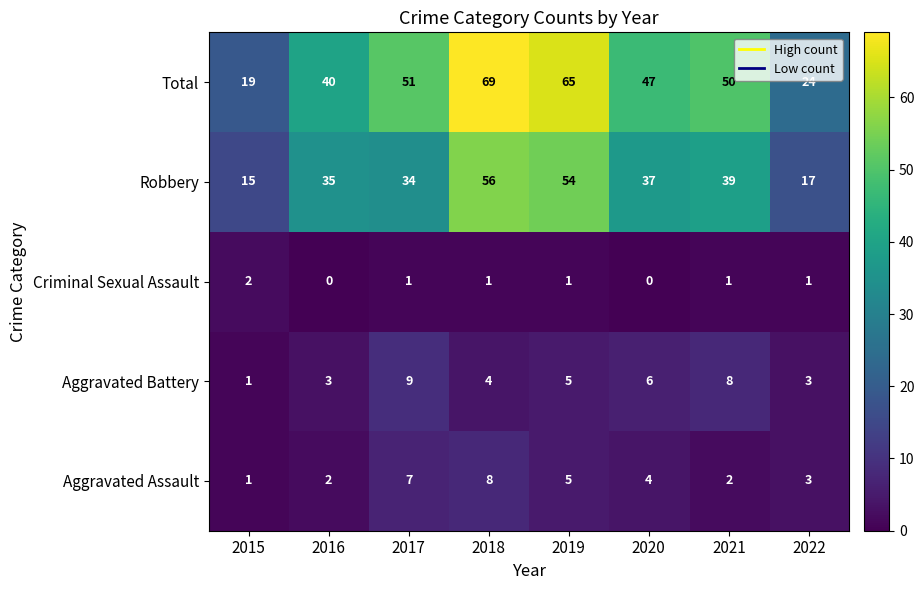

Between 2020 and 2021, which series saw the biggest shift?

Total